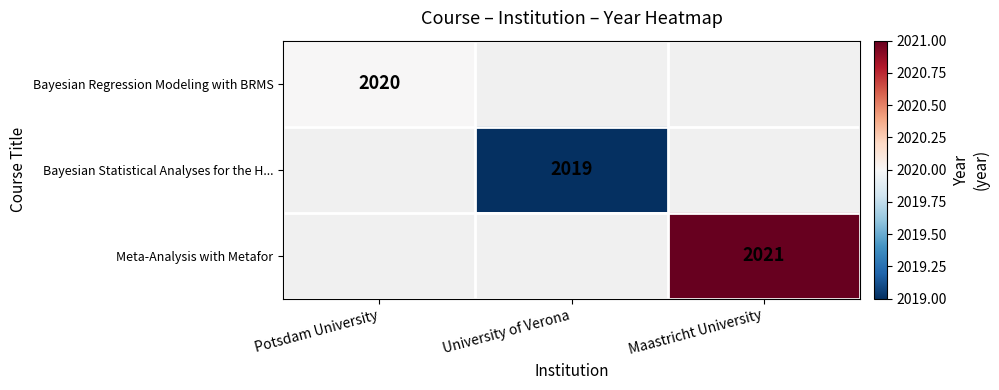

The value of Bayesian Statistical Analyses for the H... at University of Verona is 907. True or false?

False